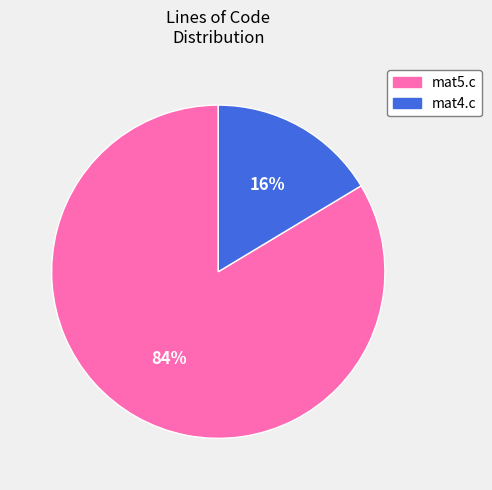

Which has a higher value, mat4.c or mat5.c?

mat5.c